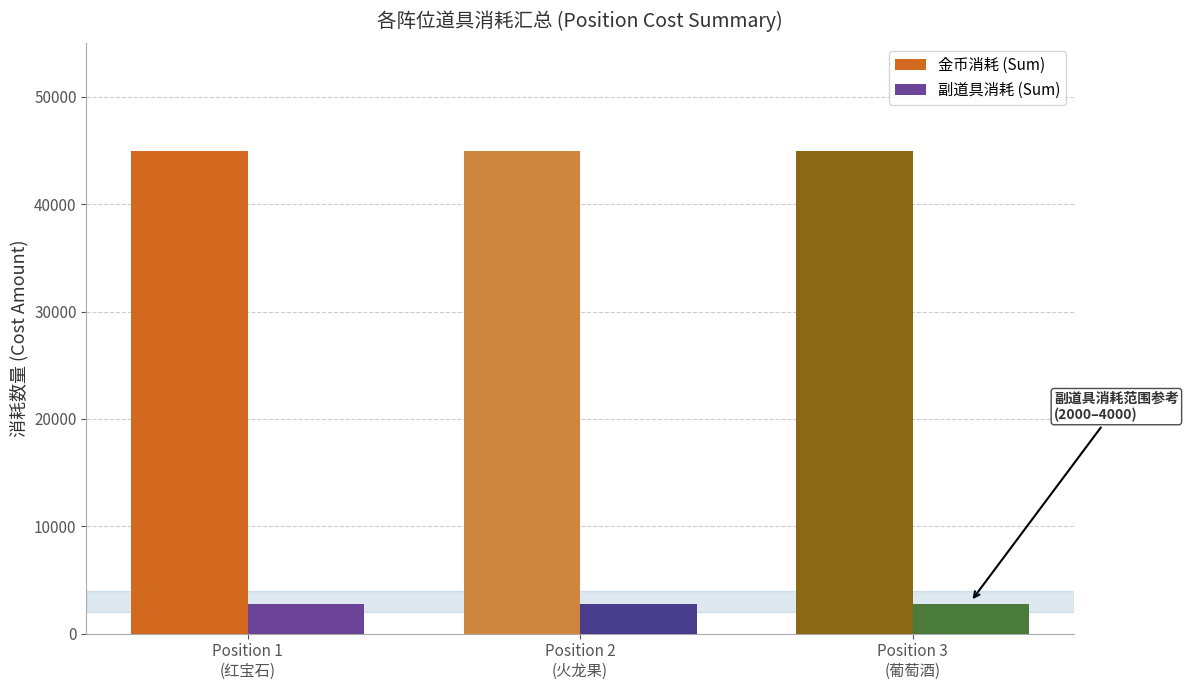

What is the difference between the highest and lowest values at Position 2
(火龙果)?

42200